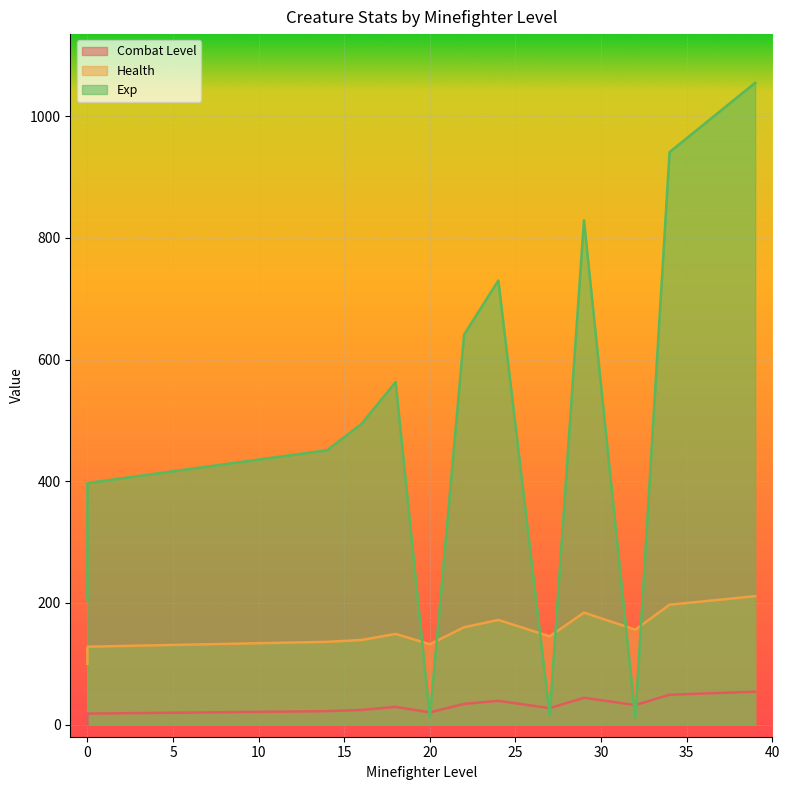

Between 0 and 14, which is larger?

14